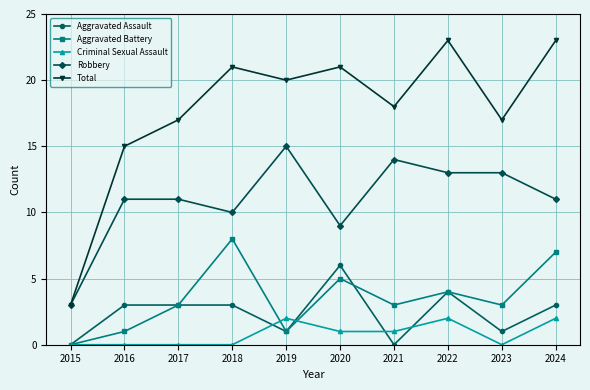

True or false: Aggravated Battery has more than 2 points higher than both neighbors.

True